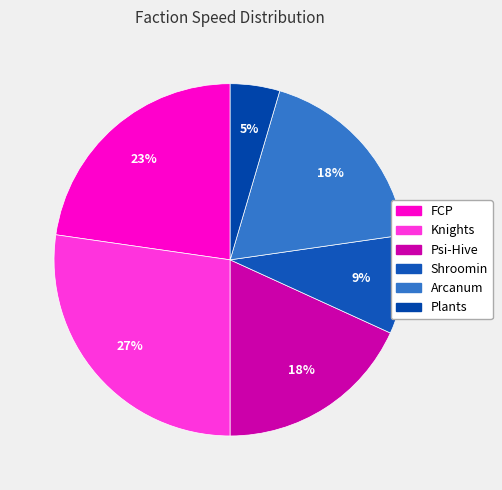

The Arcanum slice represents 10% of the pie. True or false?

False